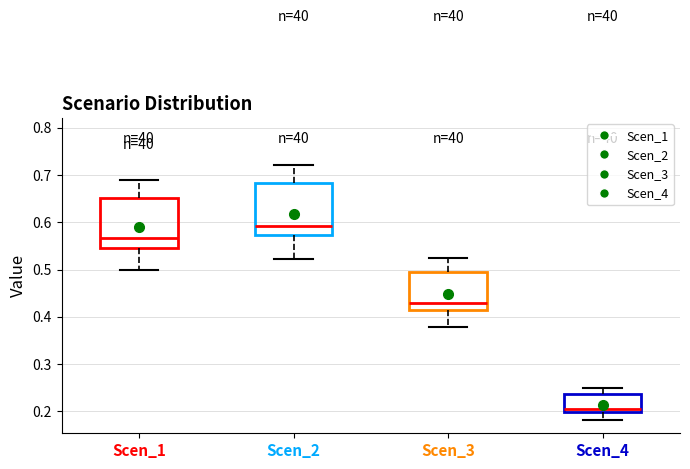

Which box has the lowest median line?

Scen_4